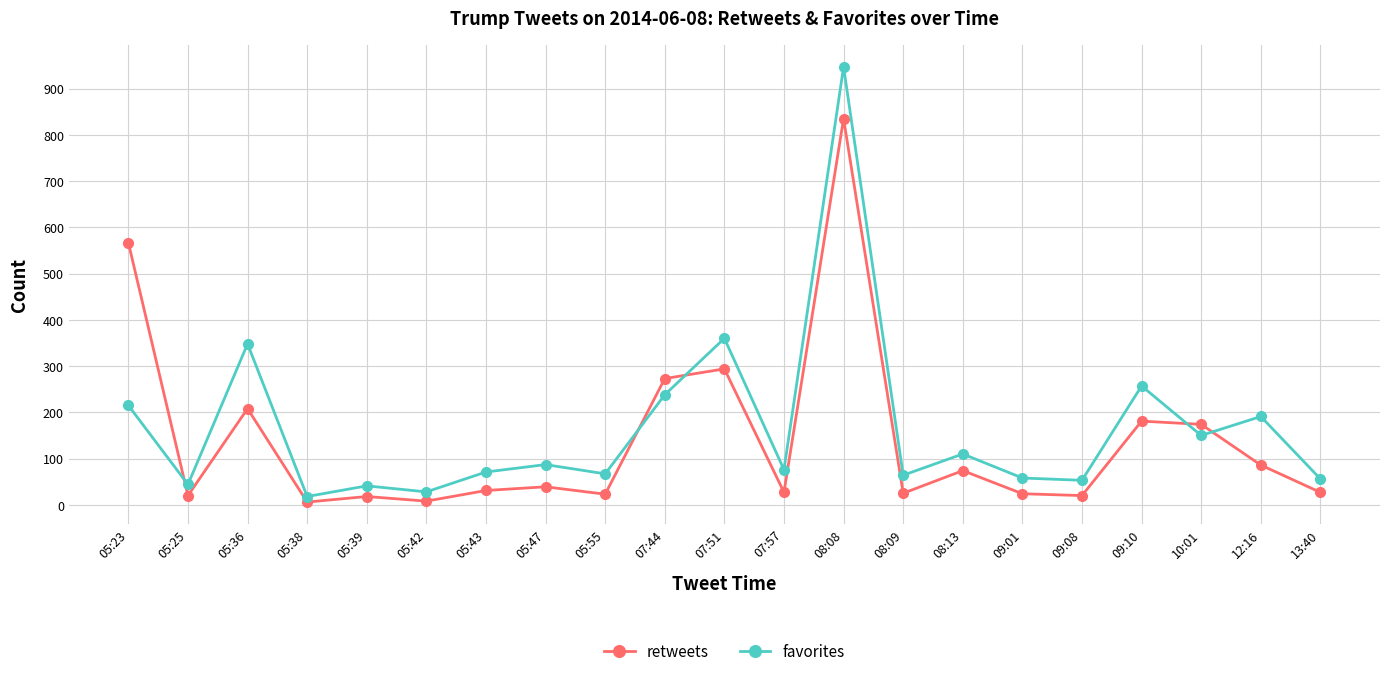

How many interior local peaks does the retweets series have?

7